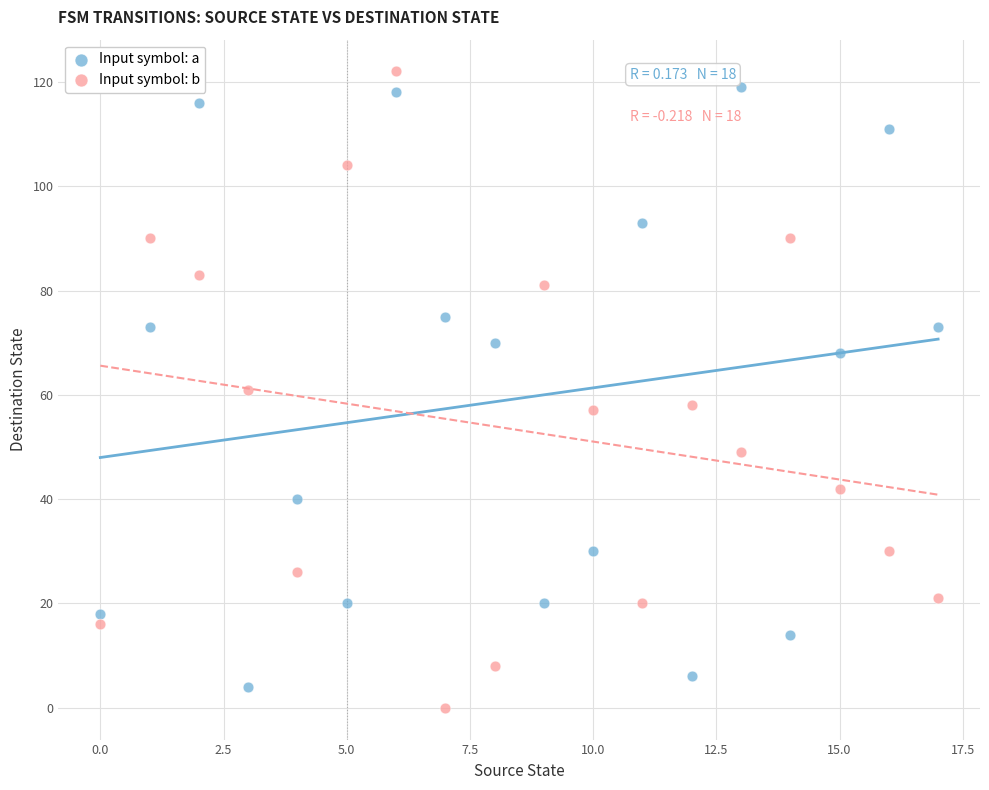

What are all the series names shown in the legend?

Input symbol: a, Input symbol: b